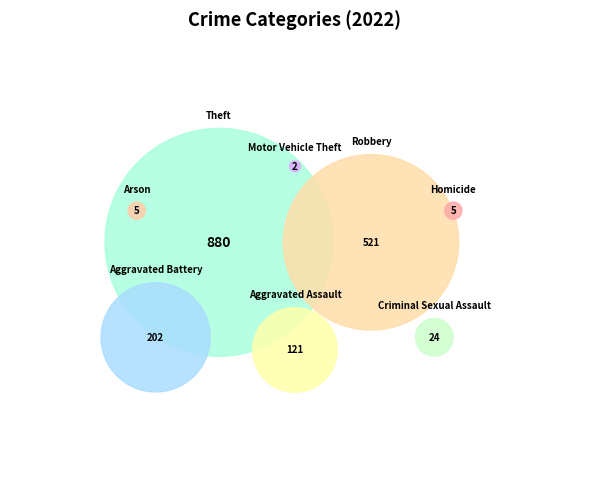

Approximately how many times larger is the value at Theft compared to Aggravated Assault?

7.3